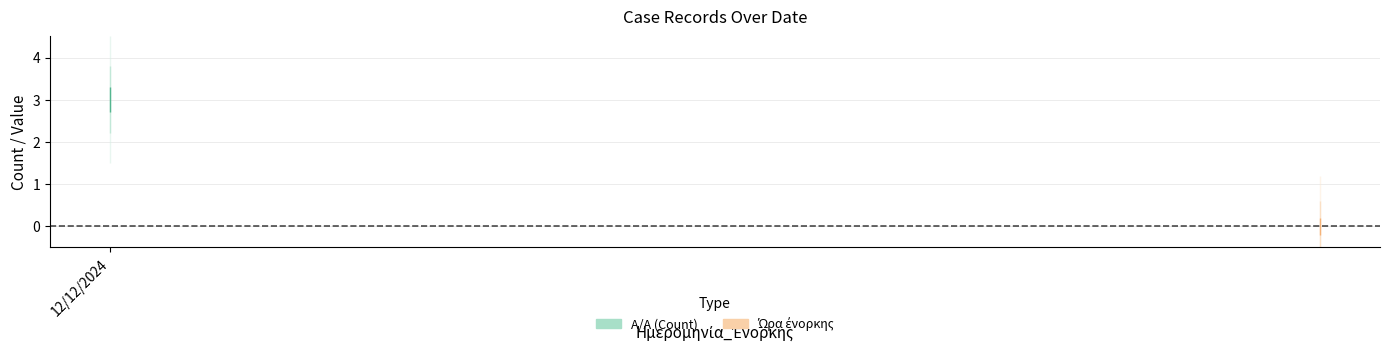

What is the value of the A/A point at the 2nd from the left?

1